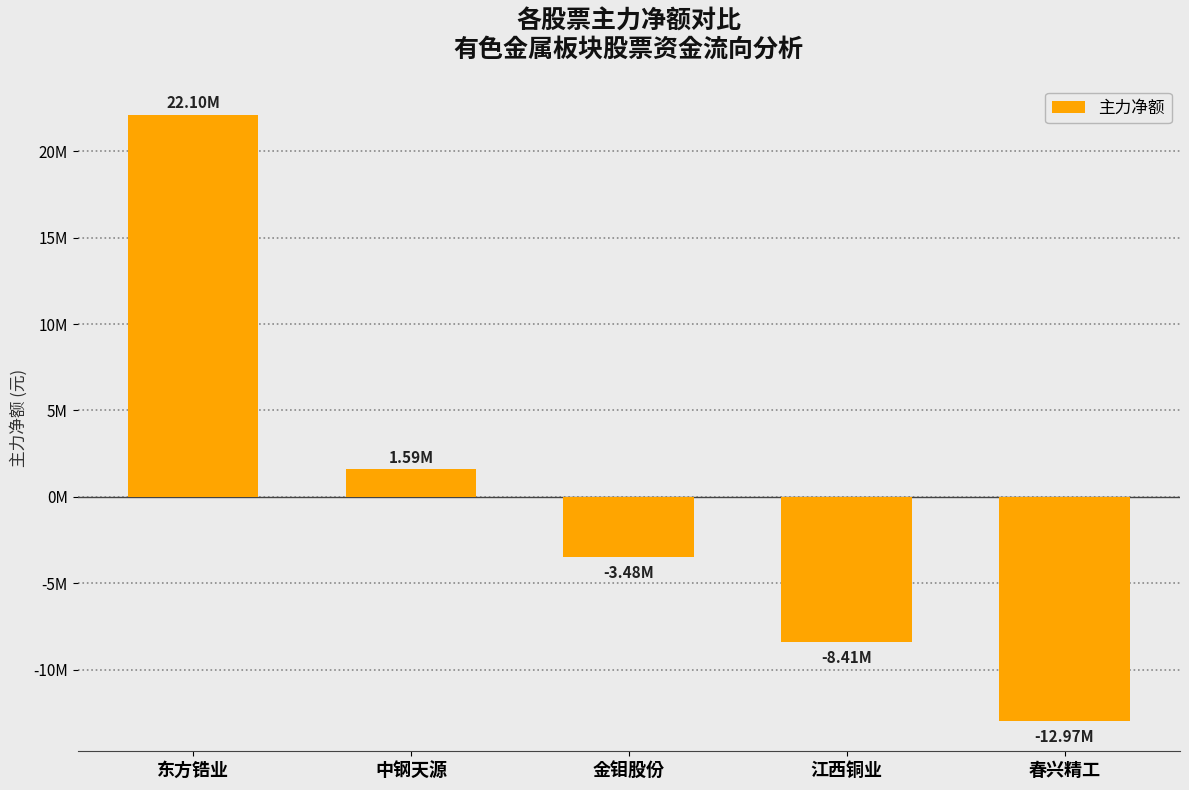

Rank the categories by value from lowest to highest.

春兴精工, 江西铜业, 金钼股份, 中钢天源, 东方锆业